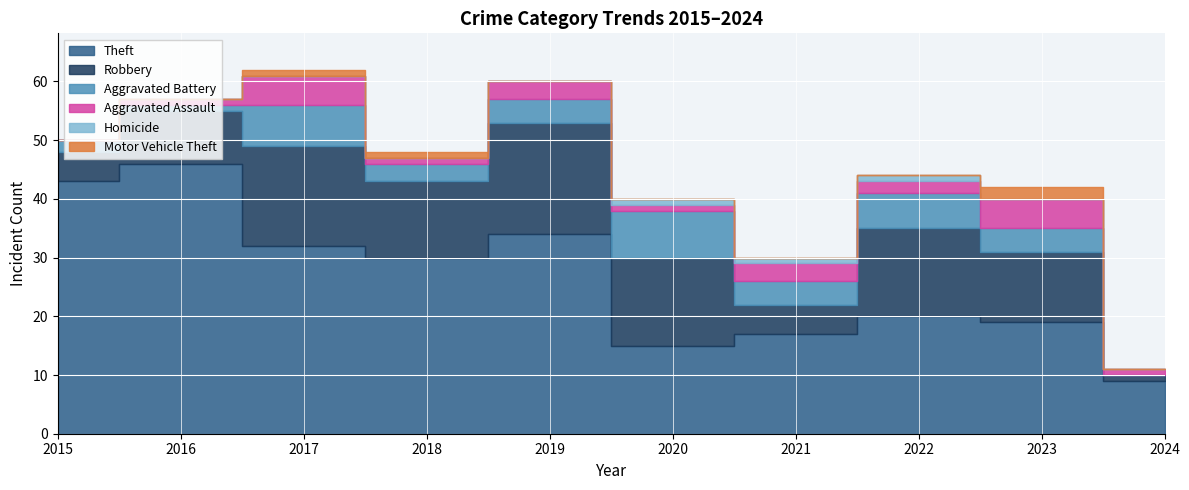

At which category does the chart reach its peak across all series?

2016